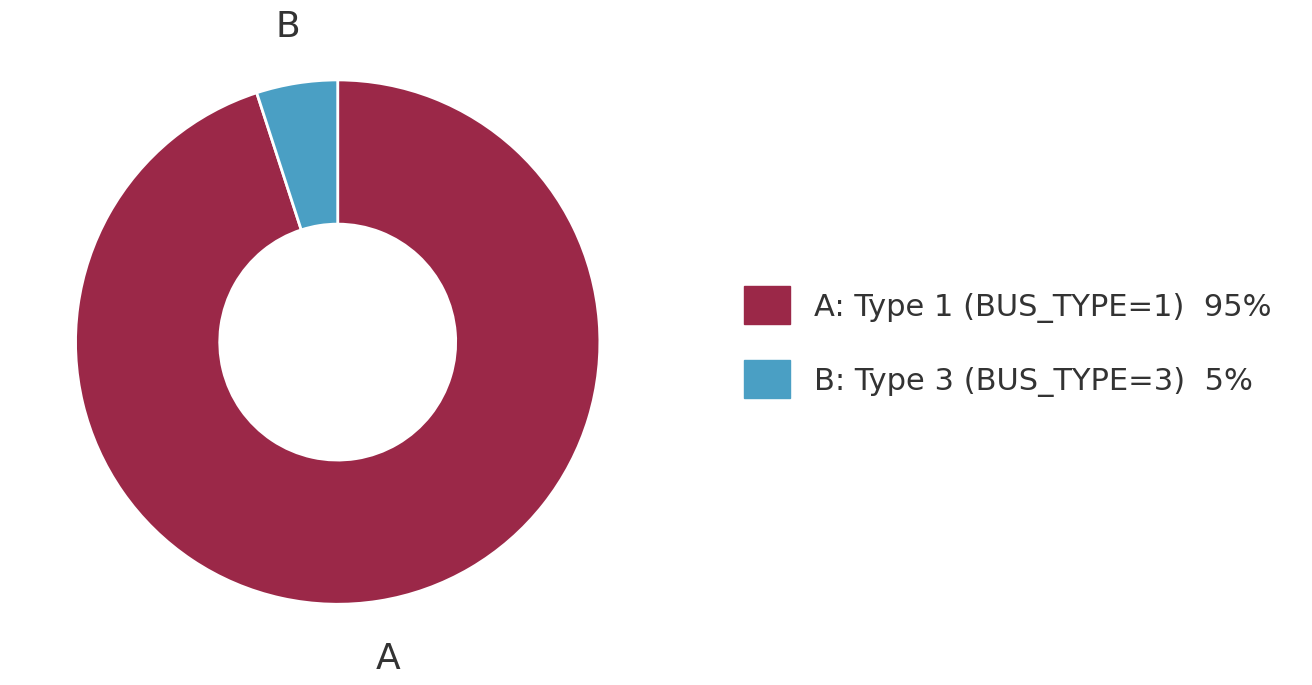

Is there a majority slice in this chart?

Yes